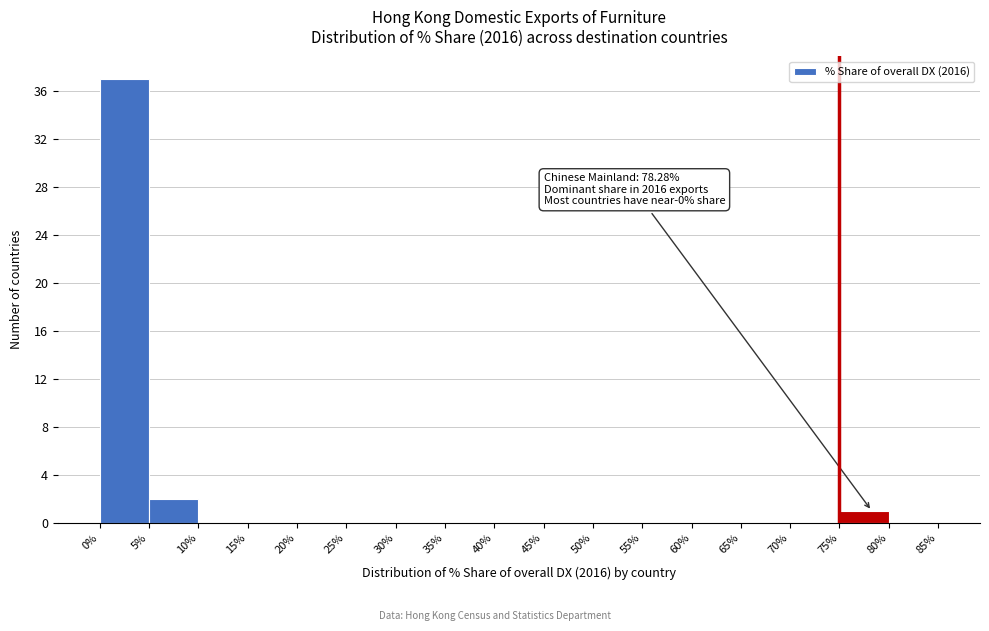

Over which range of the x-axis is the bar tallest?

0% to 5%